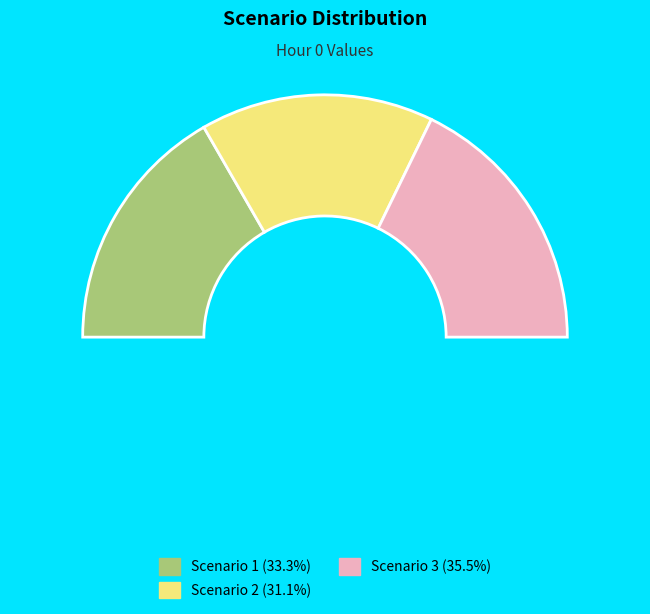

To the nearest percent, what is the difference between the largest and smallest slice percentages?

4%